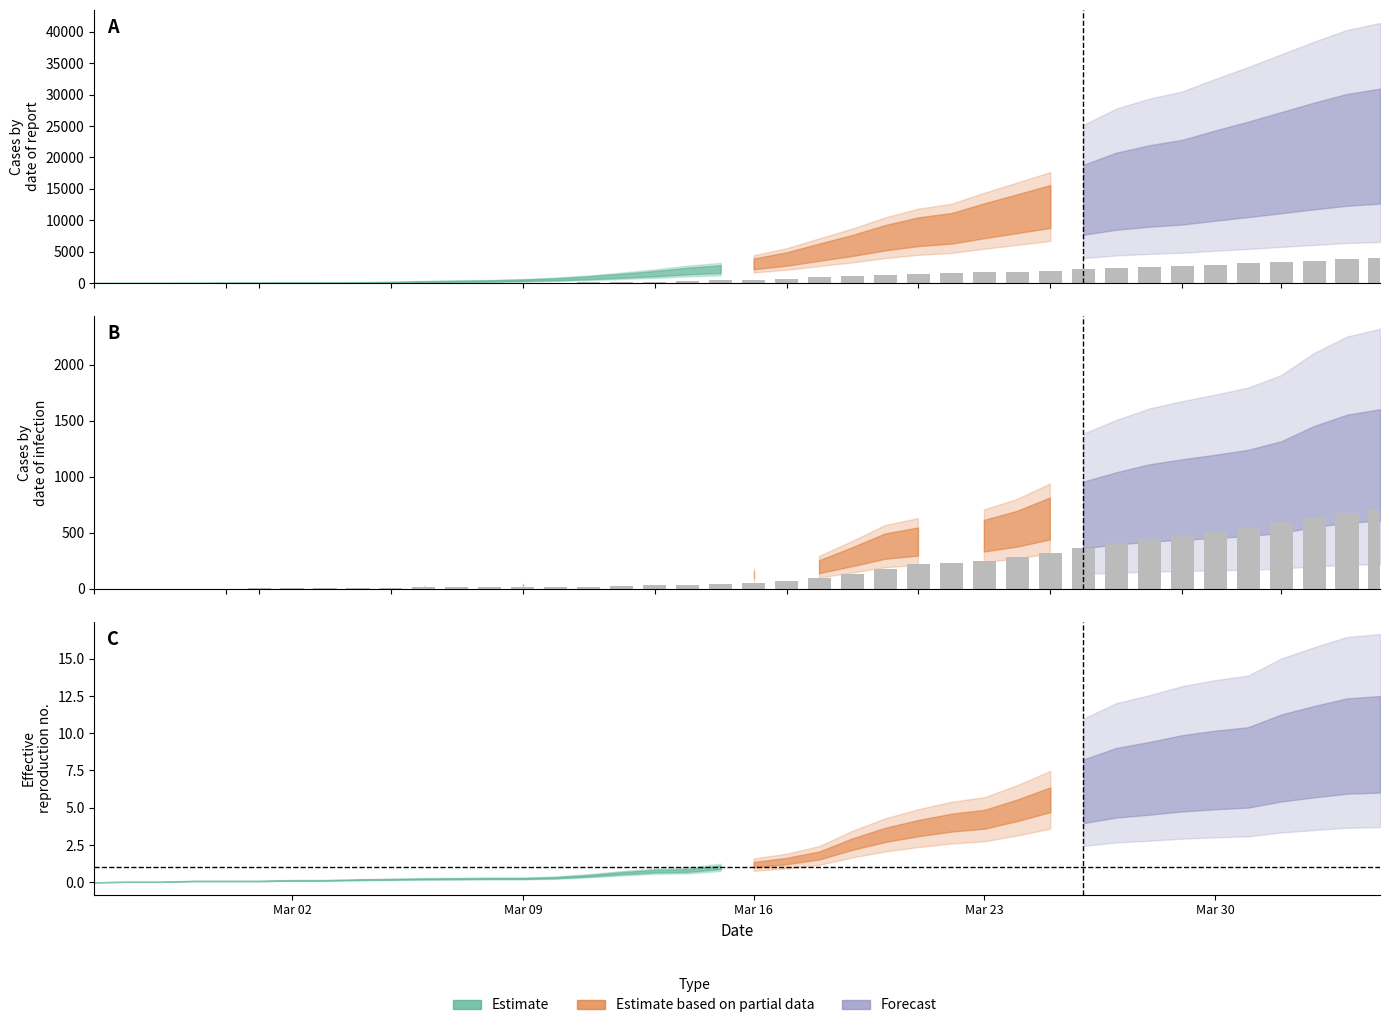

Reading left to right, list all the values displayed in this chart.

GE (bars): 0	1	1	4	8	9	10	13	15	20	29	42	44	59	79	112	153	223	342	424	548	700	910	1138	1306	1444	1548	1702	1819	1958	2159	2320	2526	2637	2854	3108	3288	3581	3792	3927
AG (bars): 0	1	1	1	3	4	7	7	10	11	12	14	14	15	18	20	27	30	33	43	56	69	96	134	175	223	235	245	283	318	367	407	444	485	506	554	596	631	673	702